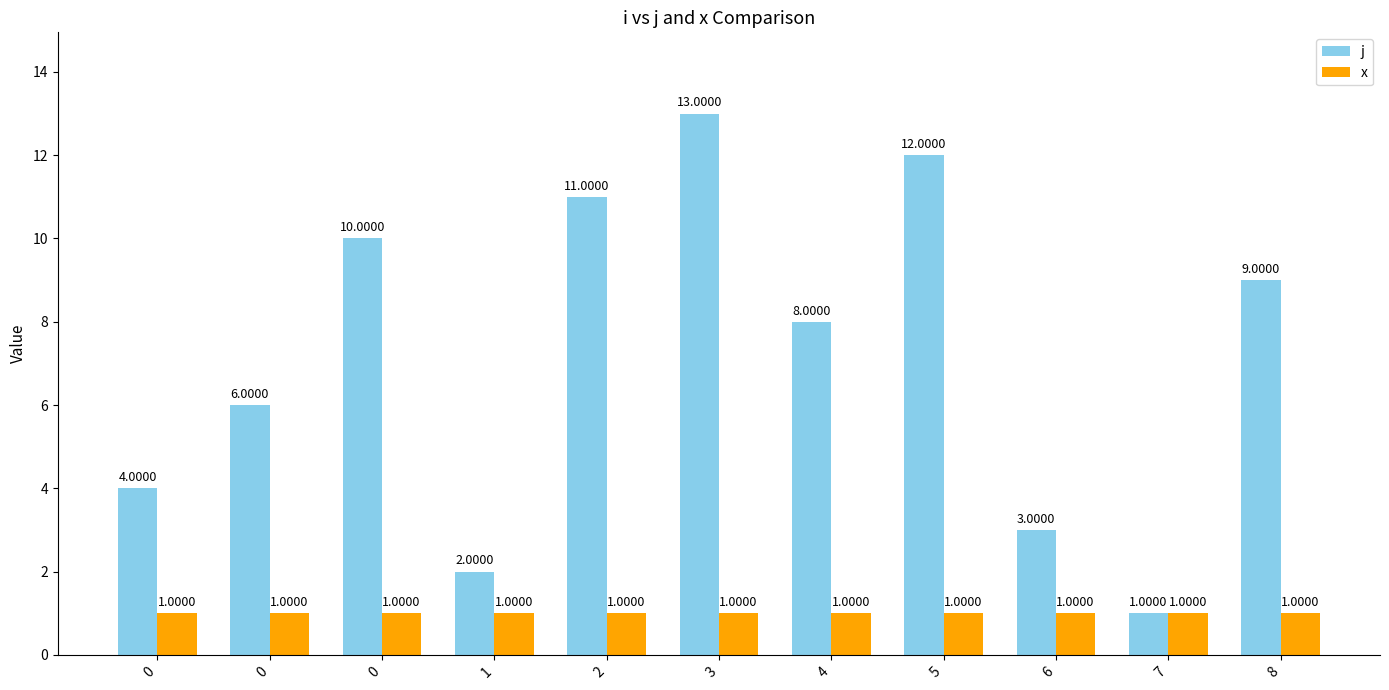

How many groups of bars are there?

11